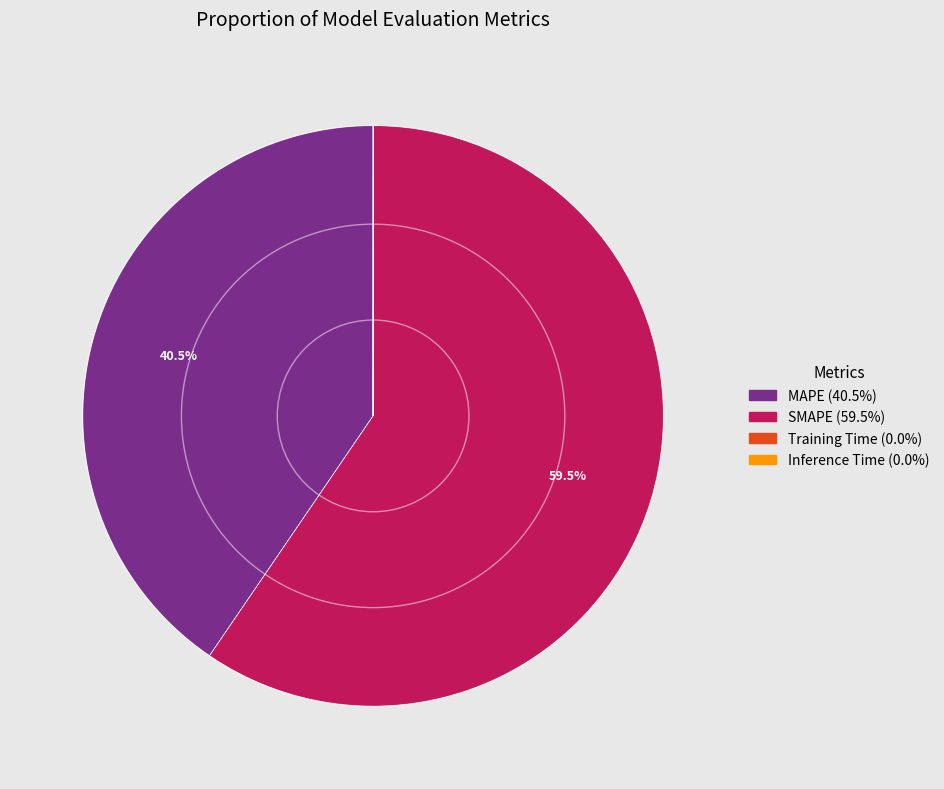

Is there a majority slice in this chart?

Yes